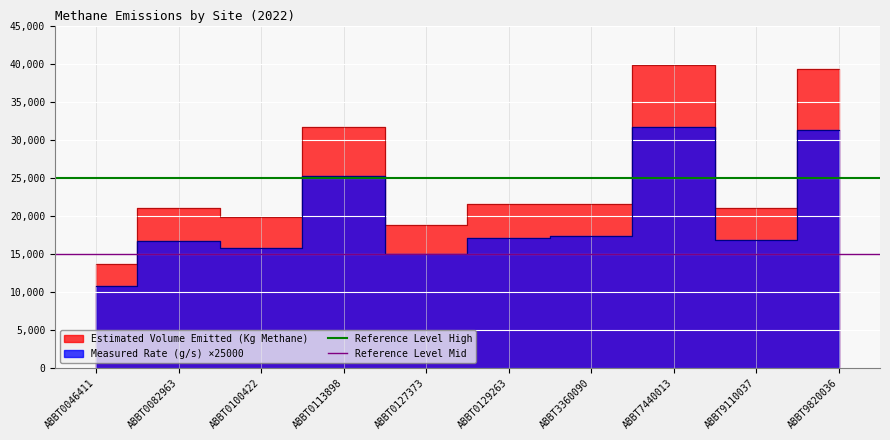

The value of Reference Level High at ABBT0082963 is 38009. True or false?

False